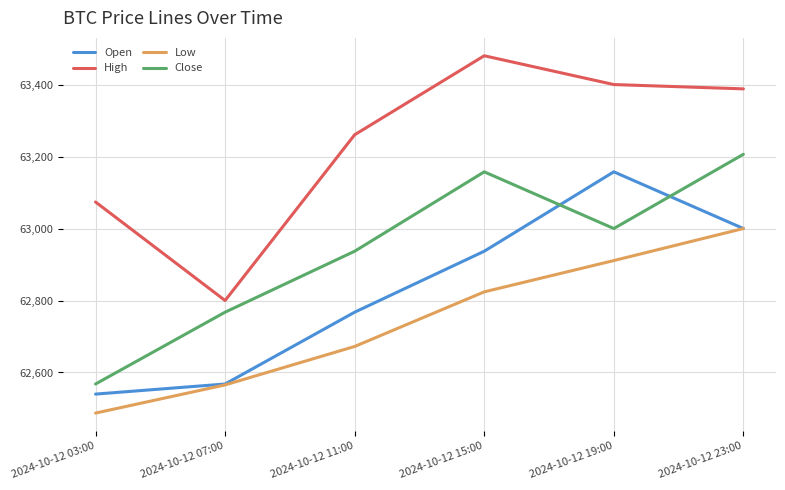

Reading left to right, transcribe all the data shown in this chart.

Open: 62540.0	62568.0	62767.6	62936.9	63157.5	63000.0
High: 63073.8	62800.0	63260.5	63480.0	63400.0	63388.0
Low: 62487.2	62565.5	62672.3	62824.0	62911.0	63000.0
Close: 62568.0	62767.6	62936.9	63157.5	63000.0	63206.2